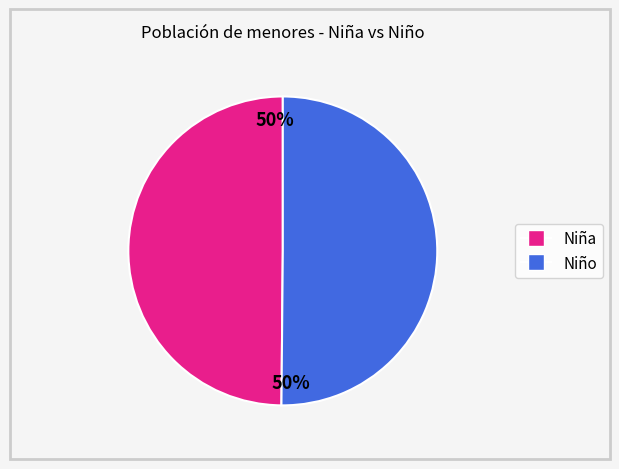

To the nearest percent, what is the average slice percentage?

50%